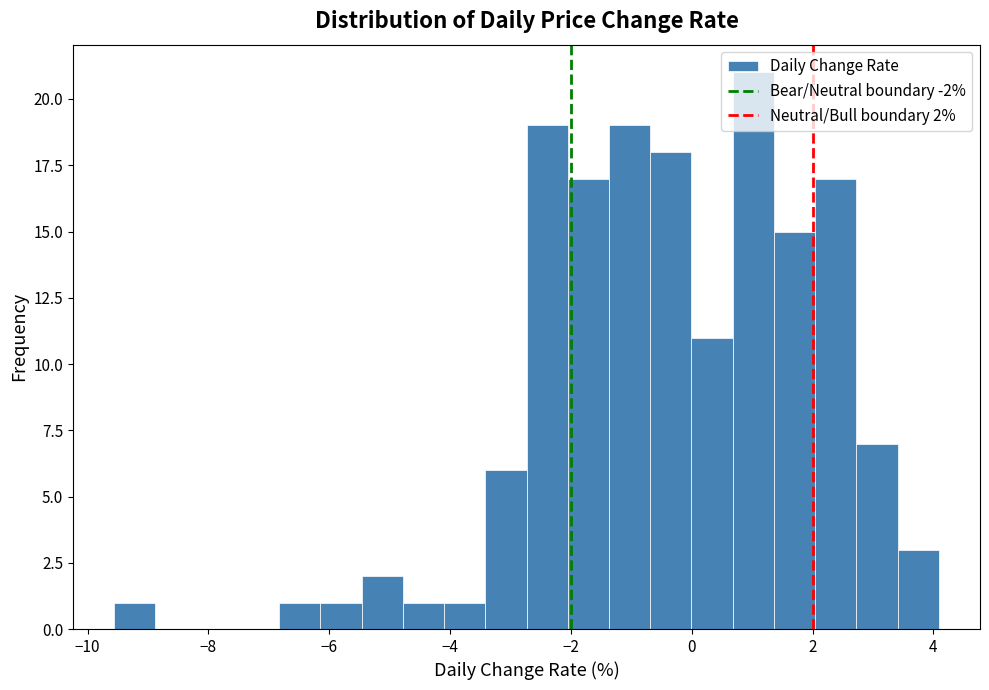

Read against the x-axis, roughly where is the centre of the tallest bar?

1.0